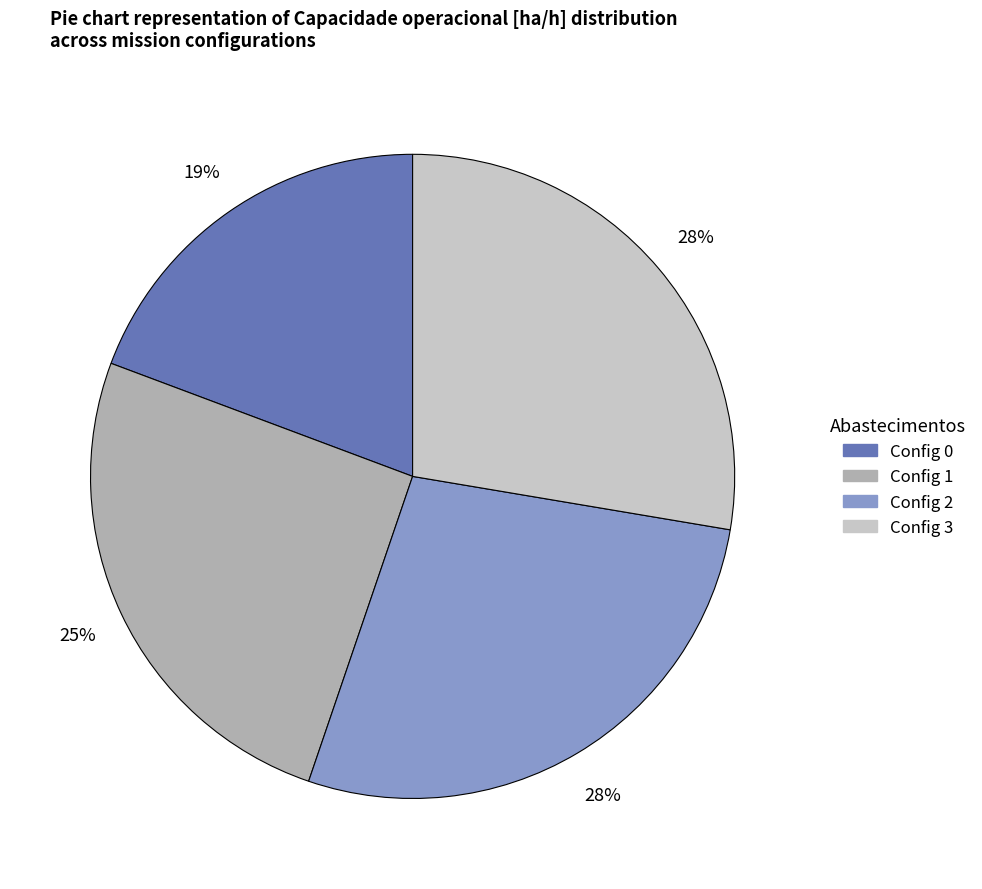

To the nearest percent, what is the average slice percentage?

25%